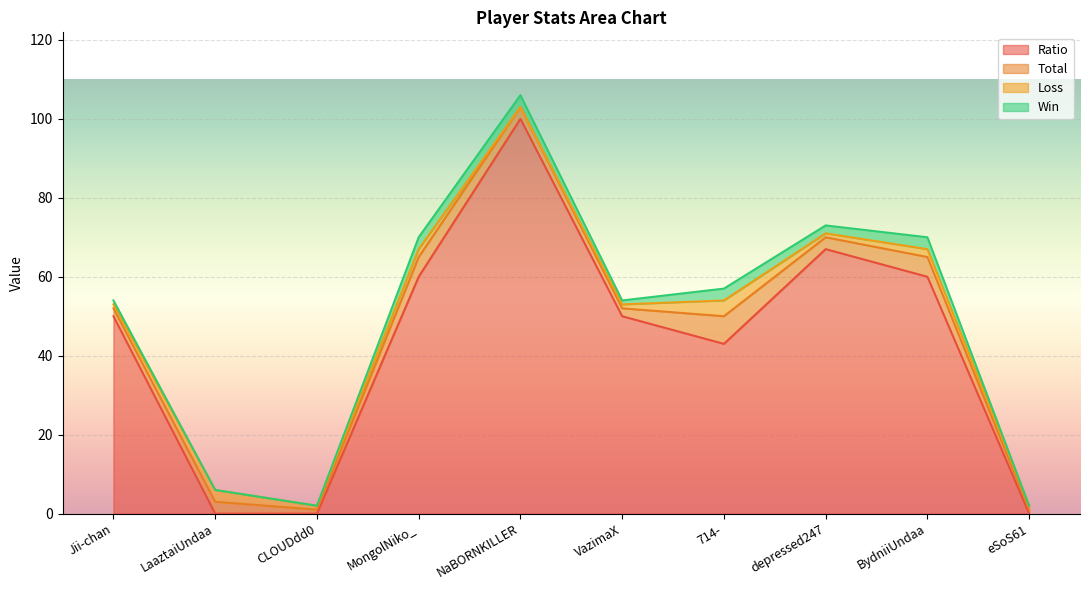

How many series are shown in this chart?

4